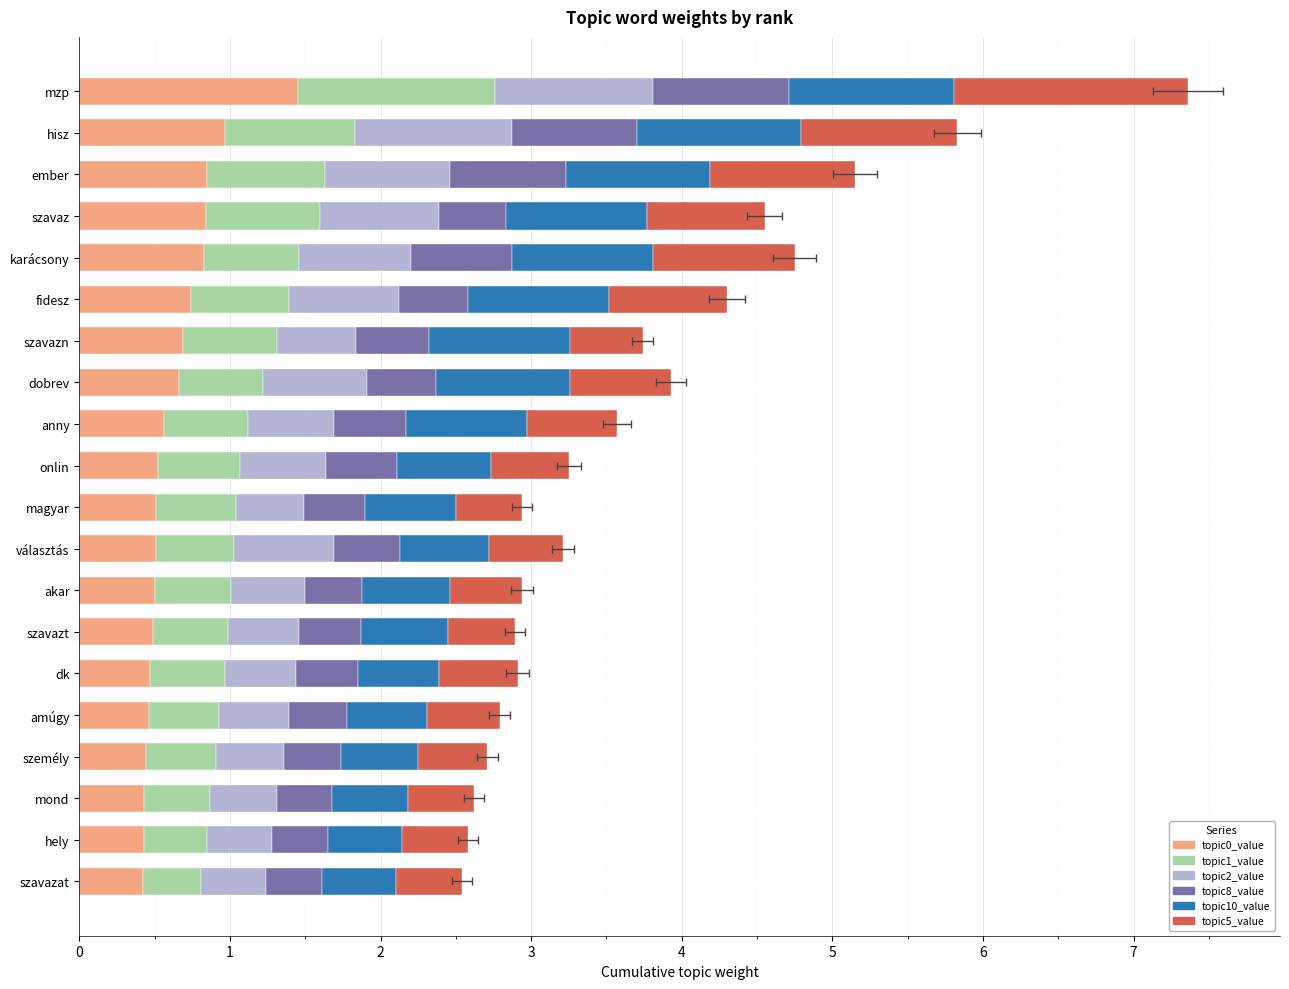

What is the difference between the second highest and second lowest values in the topic1_value series?

0.4